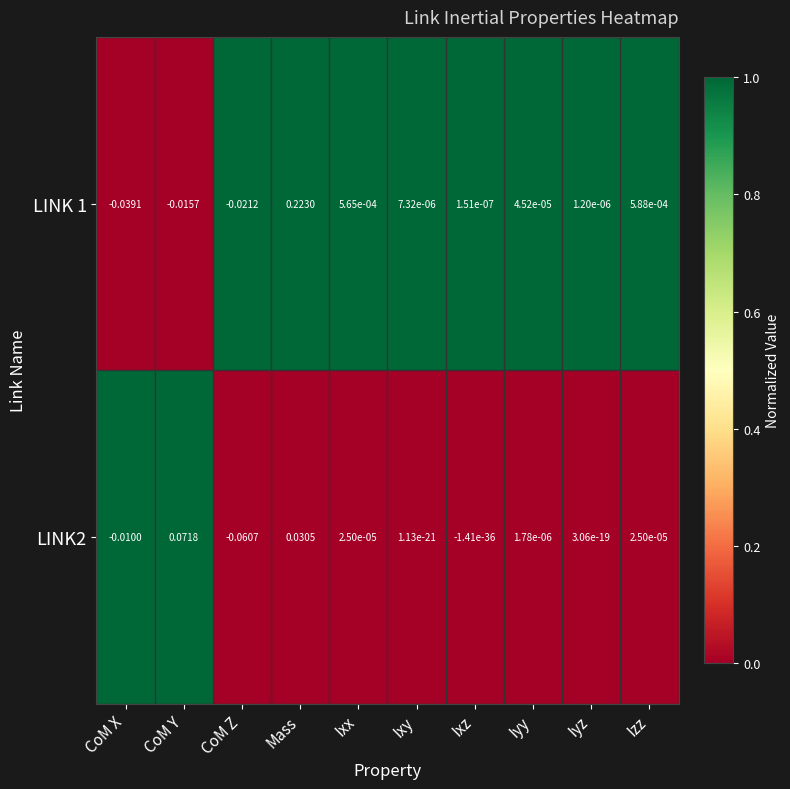

Which series has the widest spread of values?

LINK 1